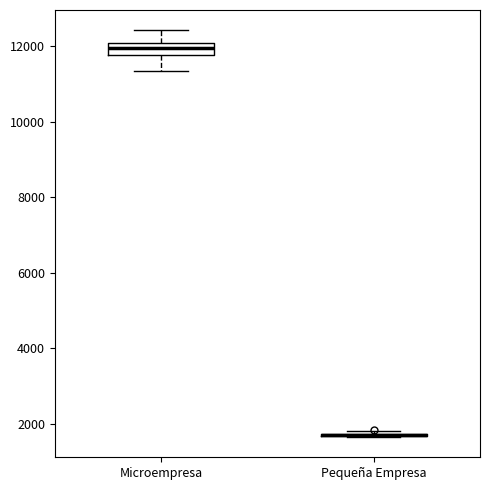

Where is the upper edge of the box for Microempresa on the y-axis? The values are not printed on the chart, so give them approximately, as read against the axis.

12000